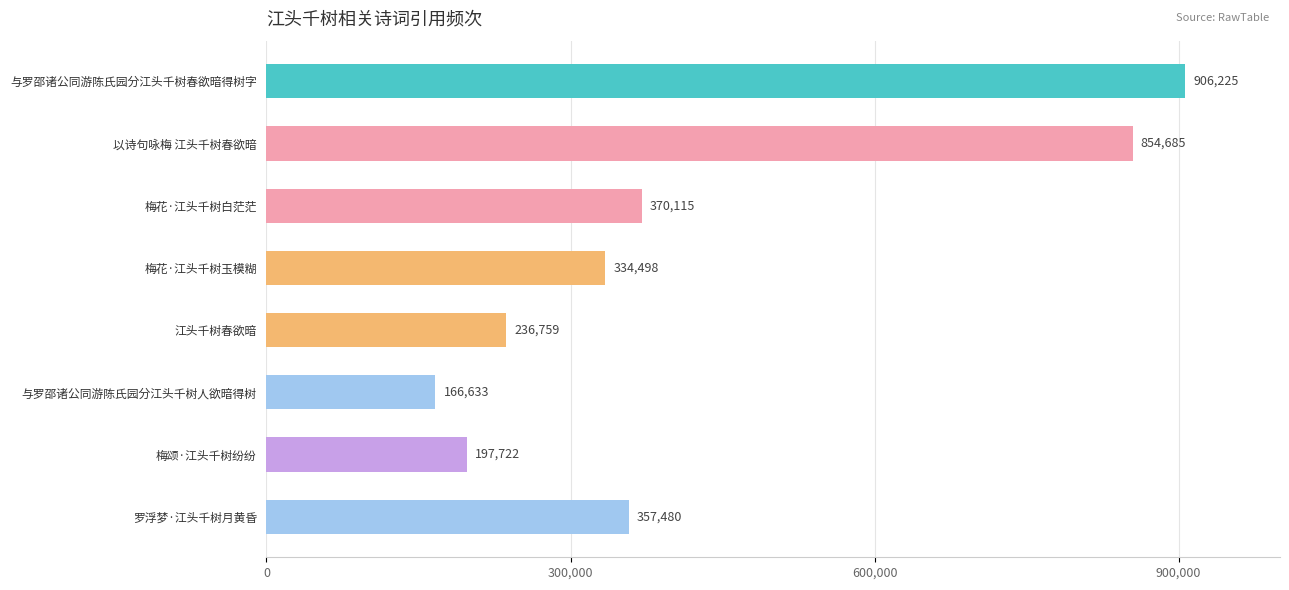

What is the greatest value displayed?

906225